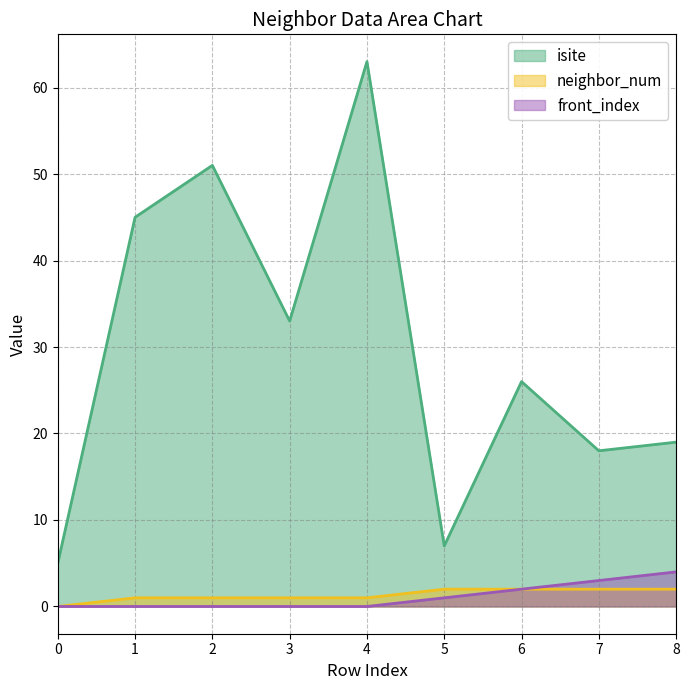

At which label does isite first exceed 26?

1